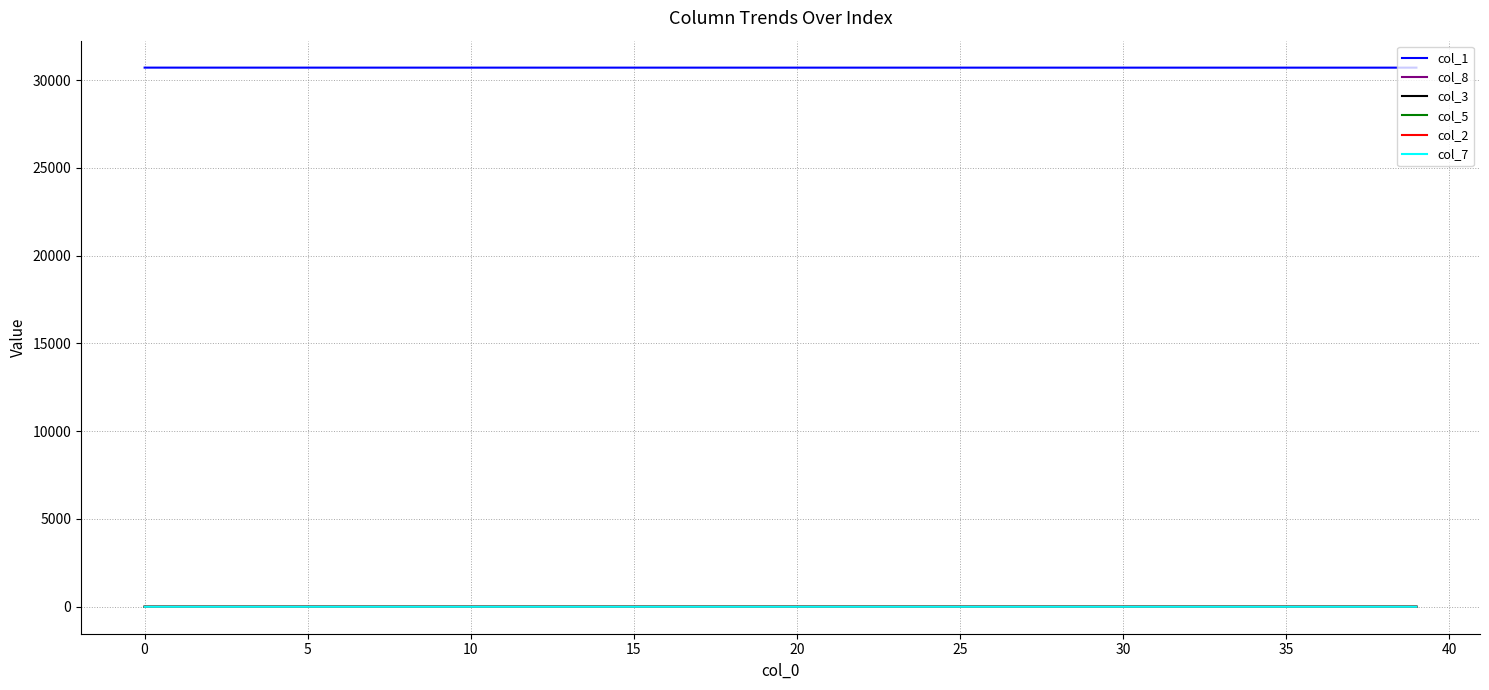

At how many categories does at least one series exceed 3241?

40